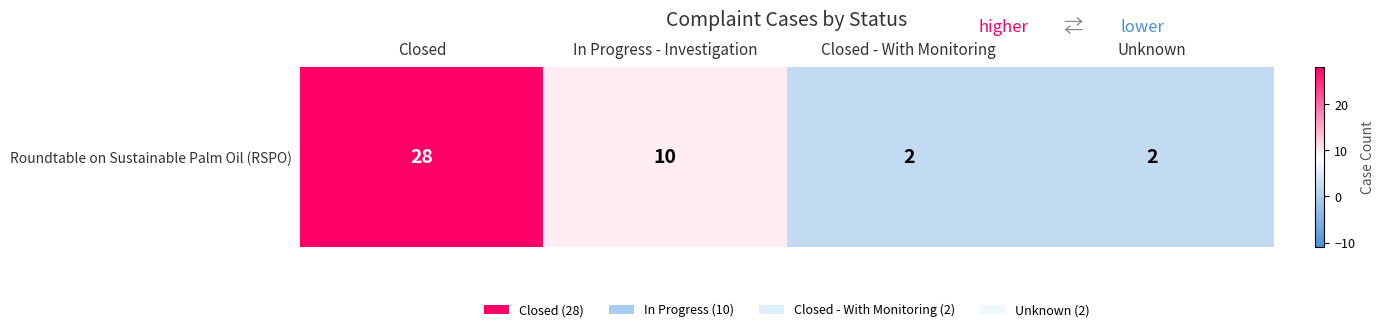

List the labels in order of value, smallest first.

Closed - With Monitoring, Unknown, In Progress - Investigation, Closed